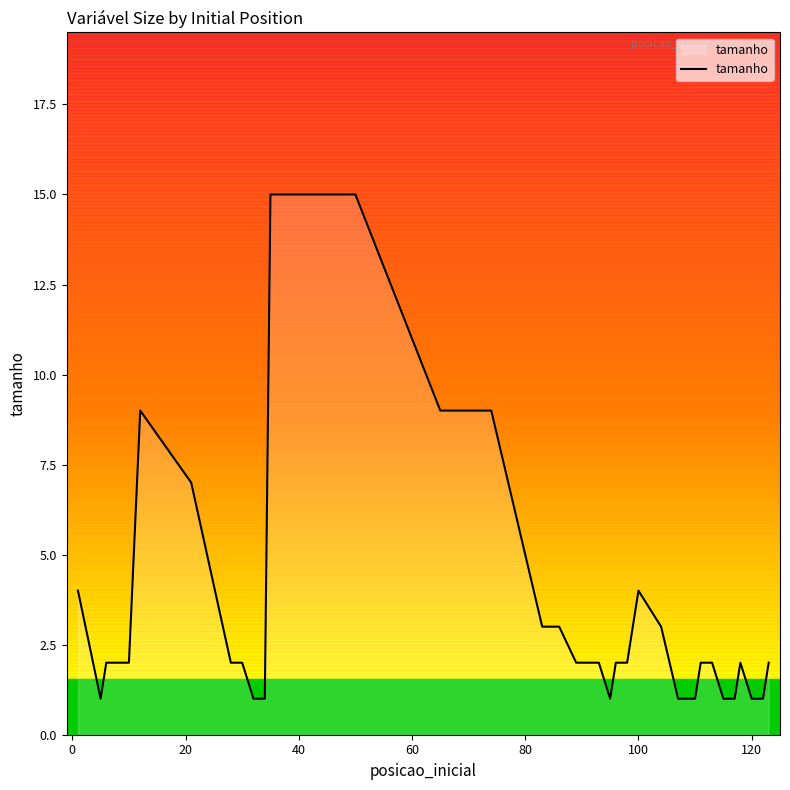

The value of tamanho at 100 is 4. True or false?

True